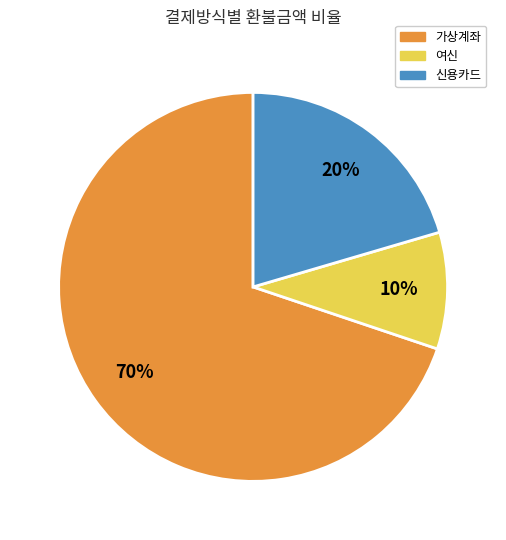

Rank the categories by value from highest to lowest.

가상계좌, 신용카드, 여신